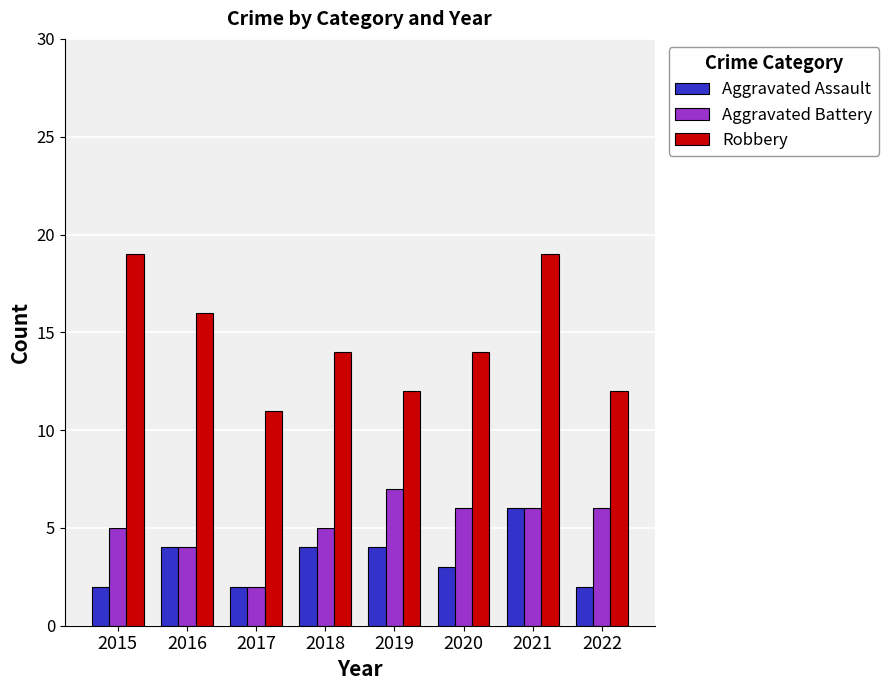

Which series changed the most between 2015 and 2017?

Robbery